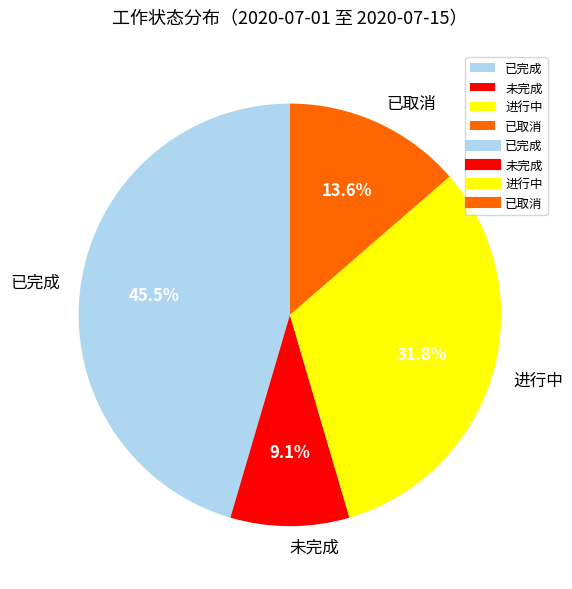

To the nearest percent, what portion does 未完成 represent?

9%